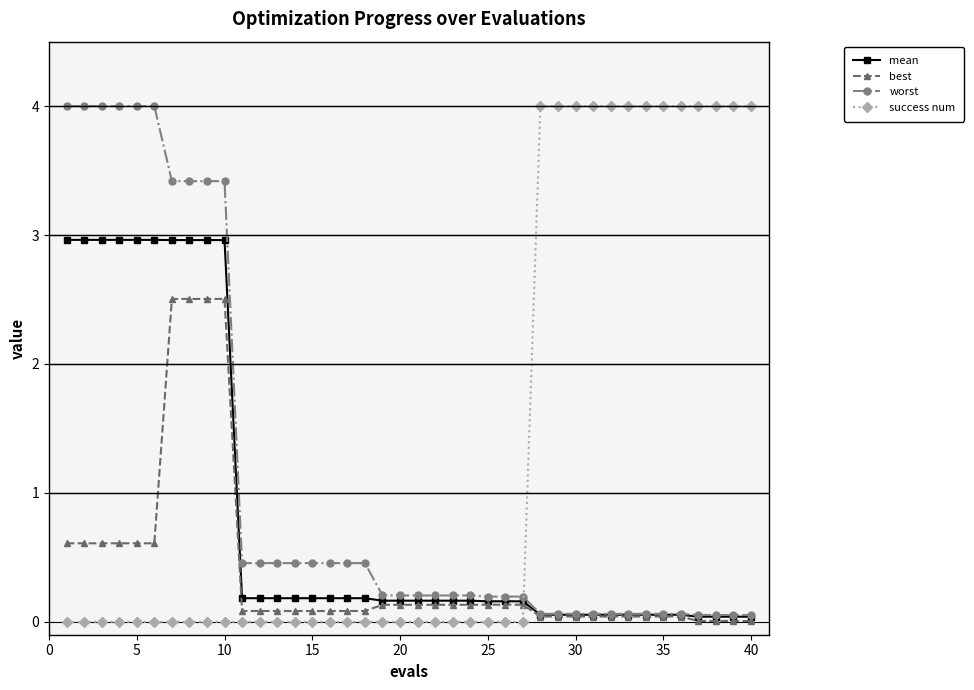

What are all the series names shown in the legend?

mean, best, worst, success num